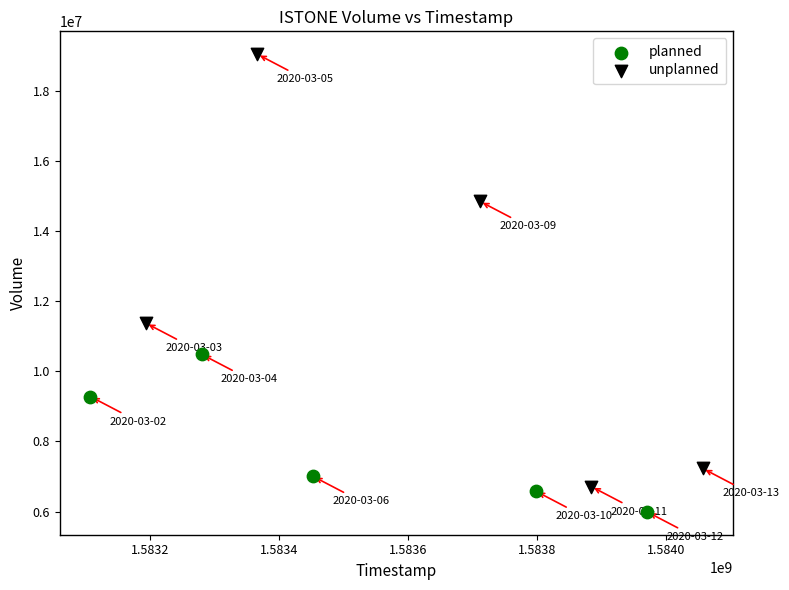

Which series contains the lowest Y value?

planned